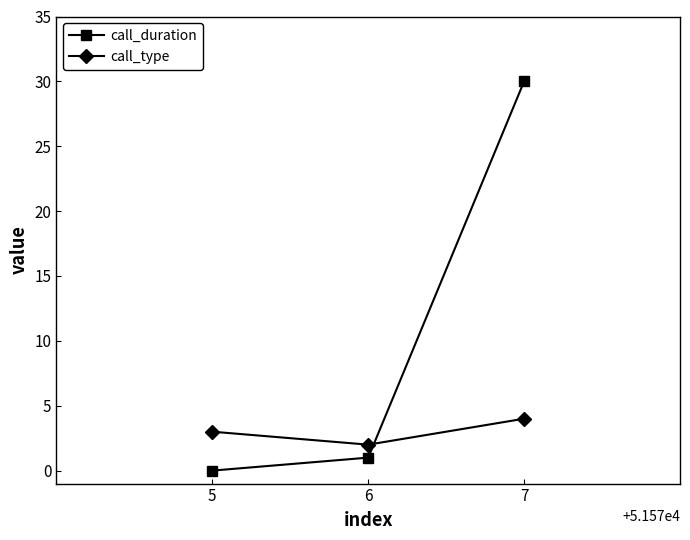

List the series in order of their overall mean, lowest first.

call_type, call_duration